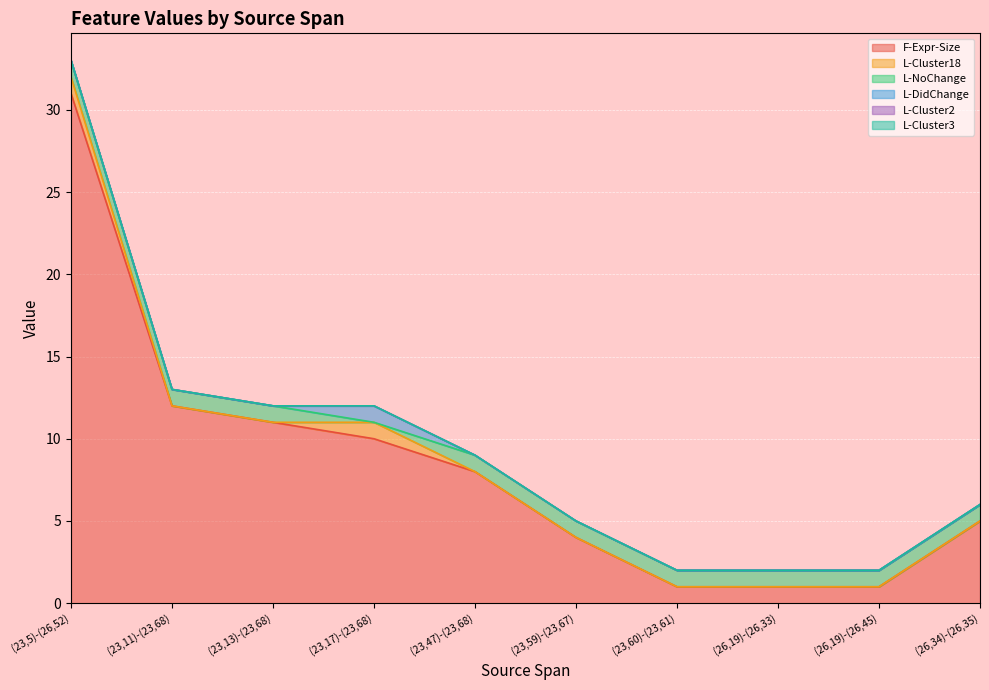

What is the spread (max minus min) of values at (23,17)-(23,68)?

10